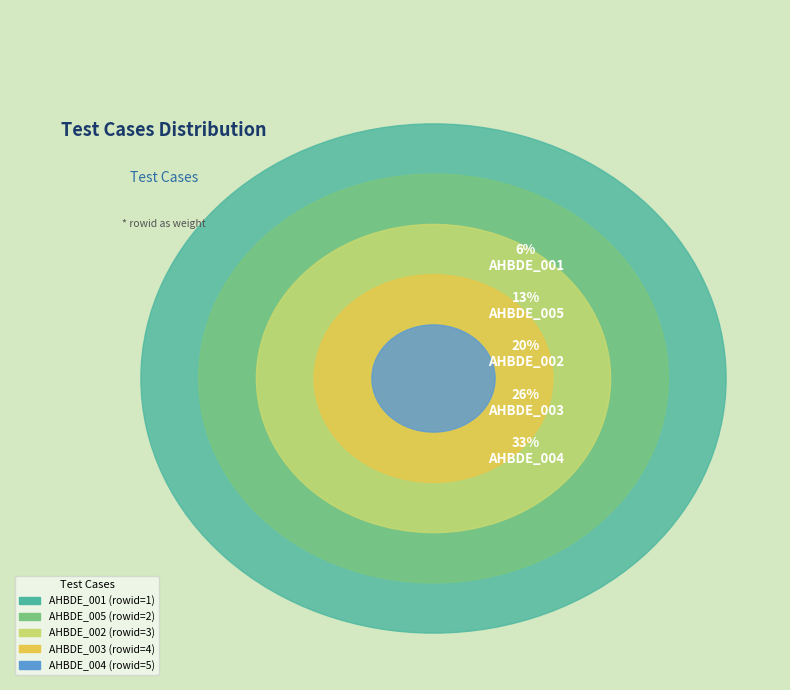

Which slice is the smallest?

AHBDE_001